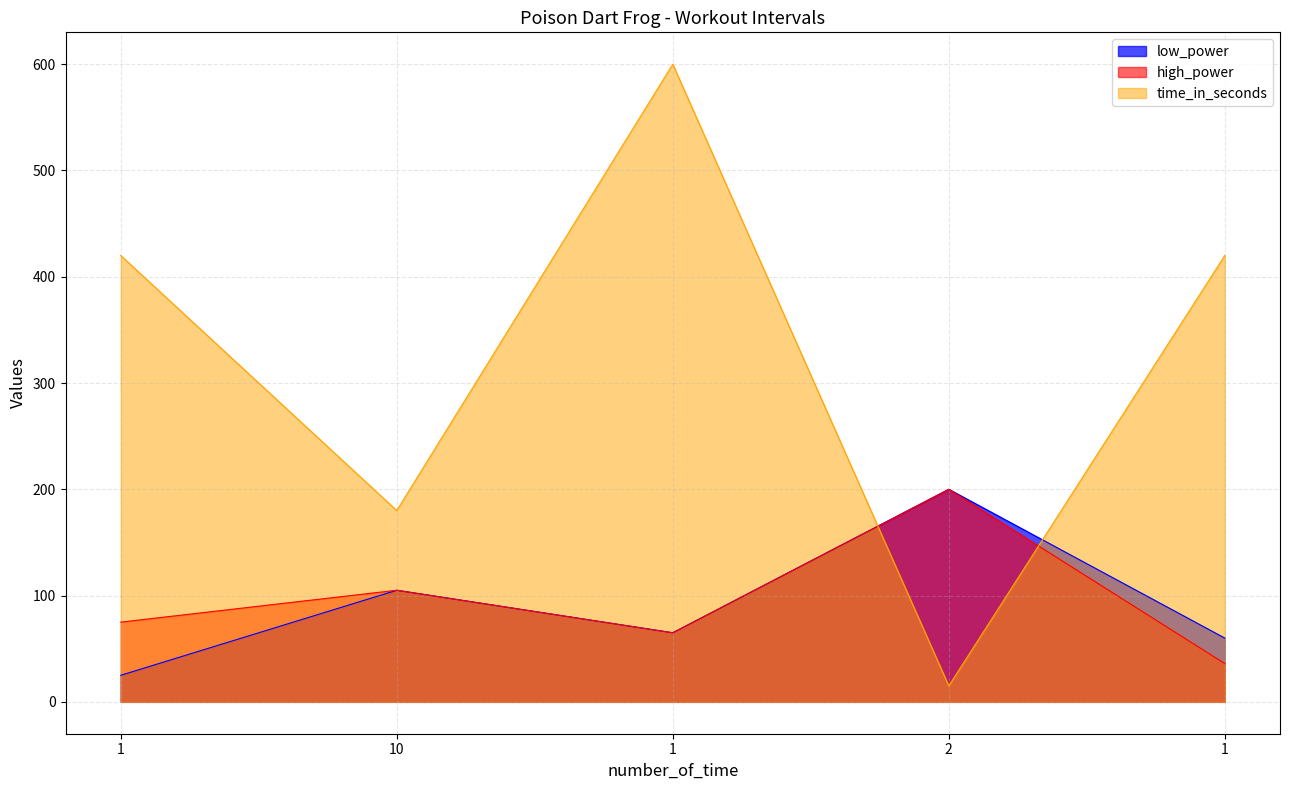

Which has a higher value, 10 or 1?

10